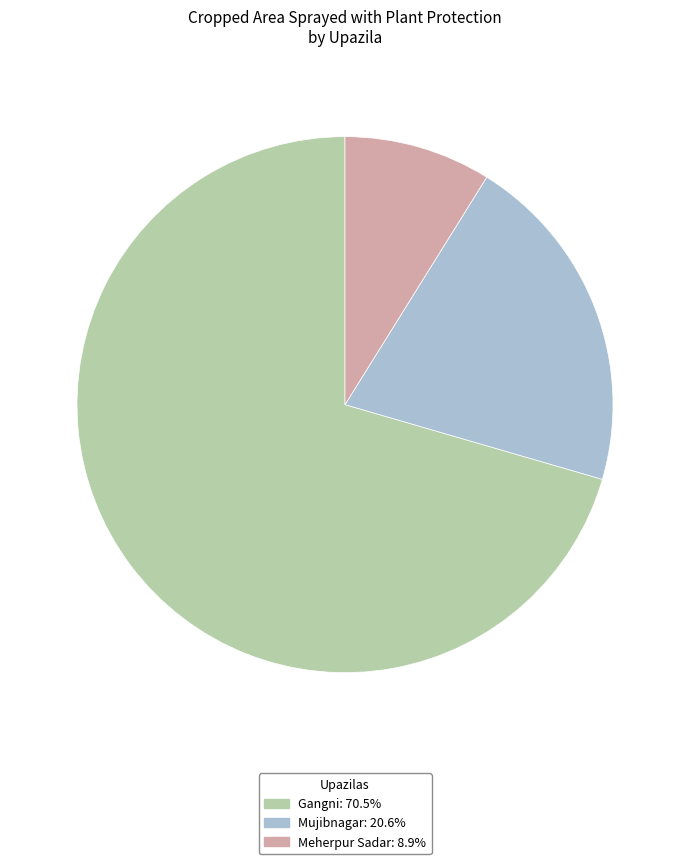

Combined, do Gangni and Meherpur Sadar account for over 50%?

Yes